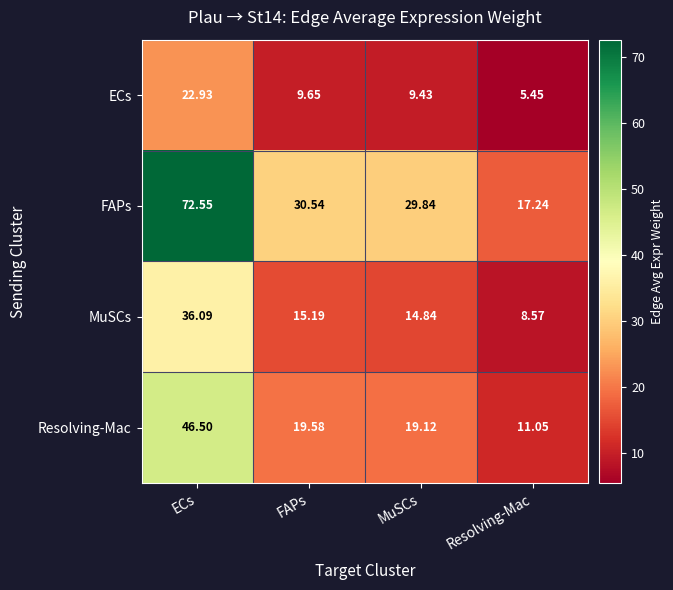

Where does the MuSCs series first go above 15?

ECs